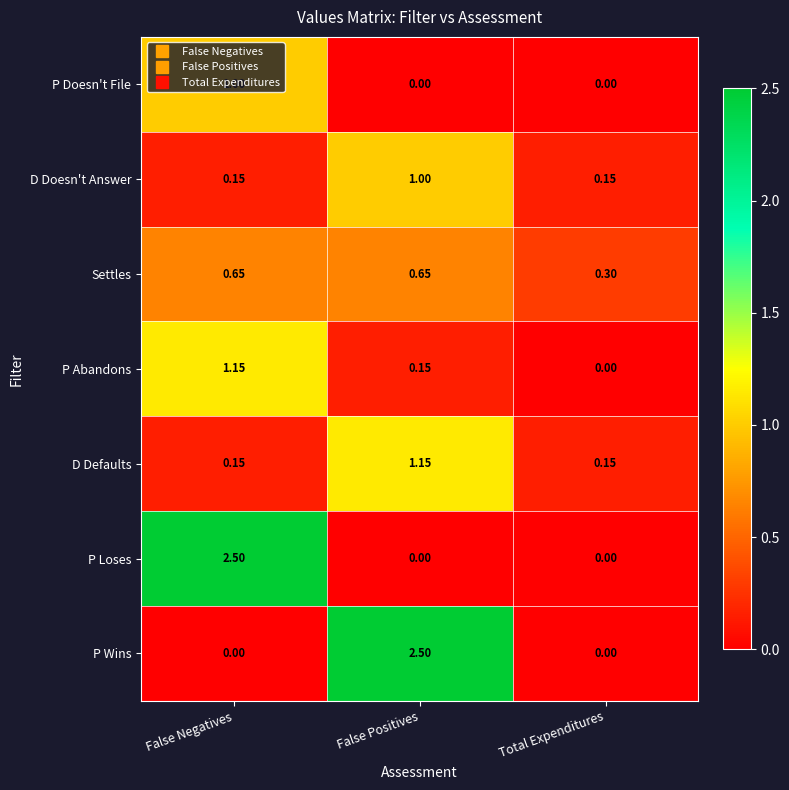

Which series changed the most between False Positives and Total Expenditures?

P Wins